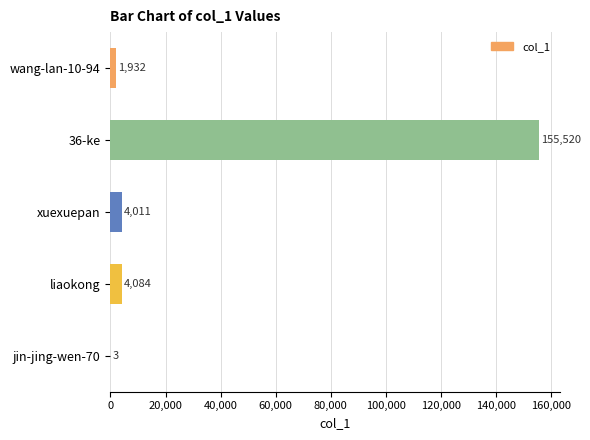

Are the bars horizontal?

Yes